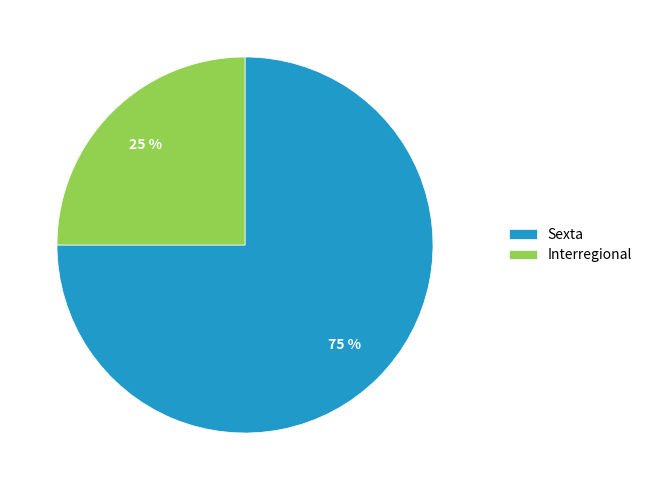

The Interregional slice represents 33% of the pie. True or false?

False